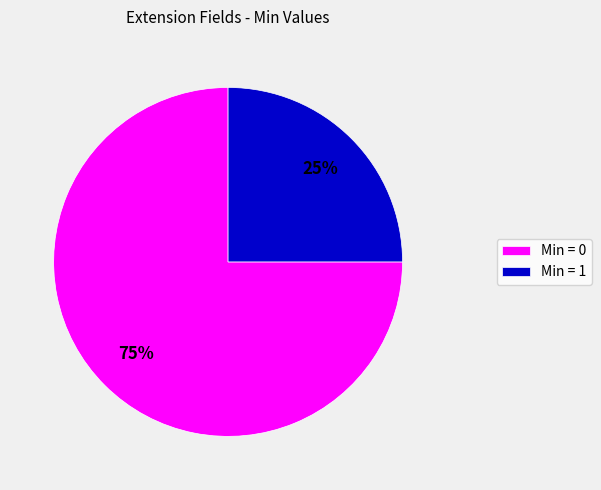

To the nearest percent, what is the average slice percentage?

50%